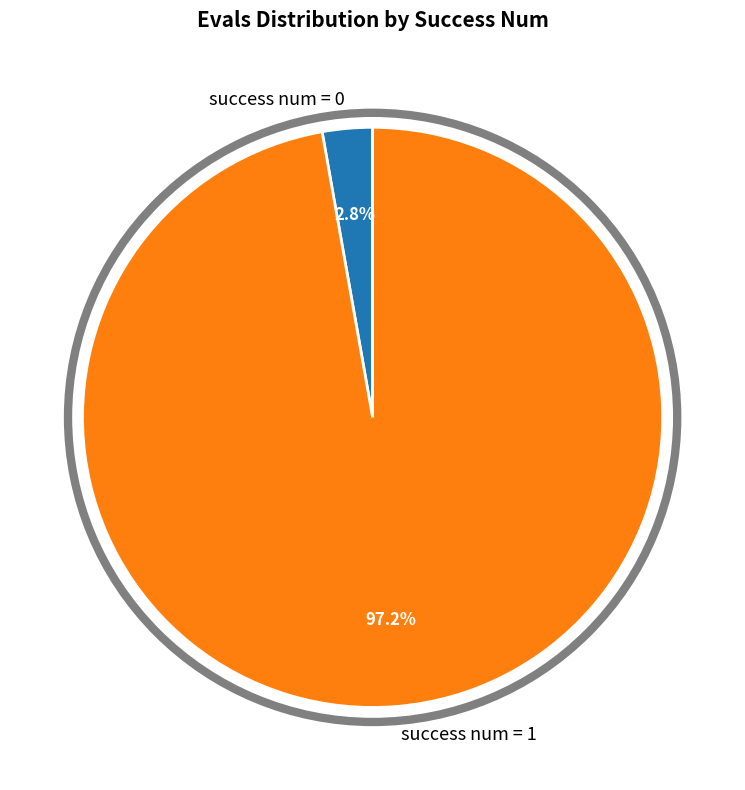

Which has a higher value, success num = 1 or success num = 0?

success num = 1